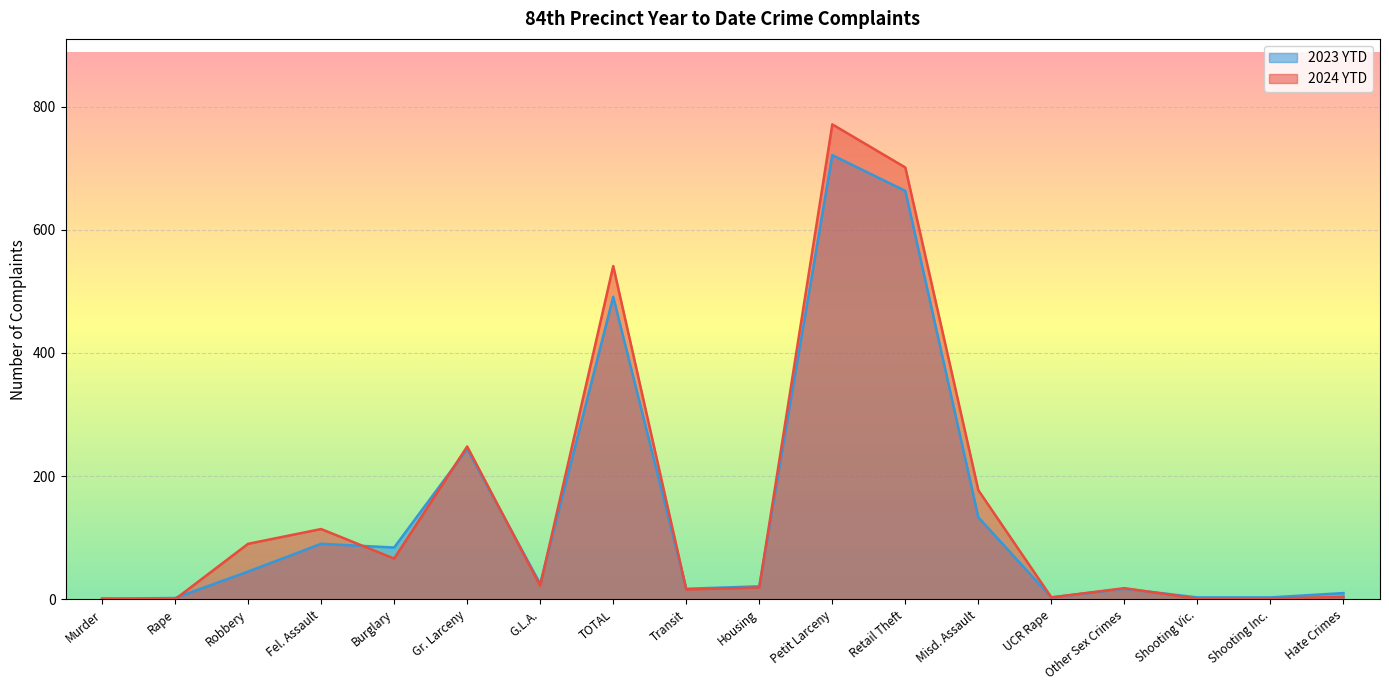

Where is 2024 YTD nearest to the value 385?

Gr. Larceny